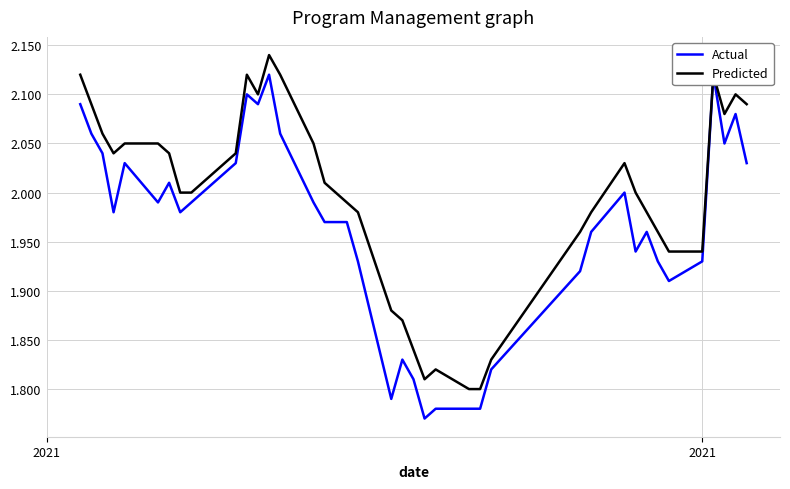

In Predicted, how many points are higher than both neighbors (excluding endpoints)?

6